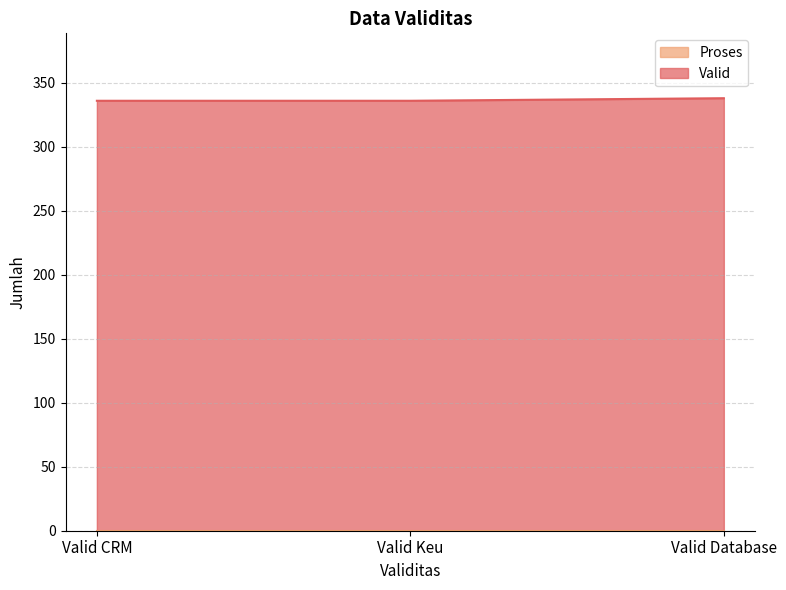

What position from the right is Valid Database?

1